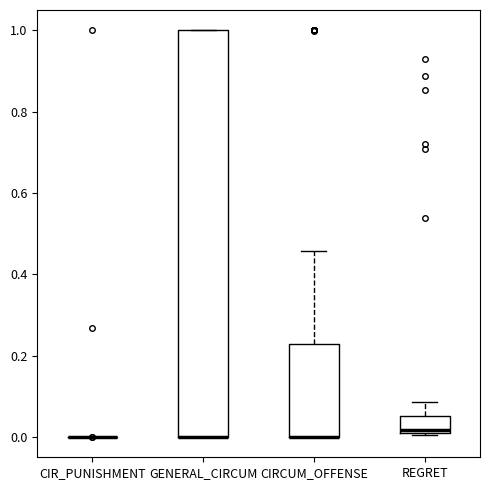

Reading left to right, read every box against the y-axis: the position of its median line, the range the box covers, and the ends of its whiskers. The values are not printed on the chart, so give them approximately, as read against the axis.

CIR_PUNISHMENT: box collapsed to a line at 0.00, whiskers 0.00 to 0.00
GENERAL_CIRCUM: median 0.00 (drawn on the box's lower edge), box 0.00 to 1.00, whiskers 0.00 to 1.00
CIRCUM_OFFENSE: median 0.00 (drawn on the box's lower edge), box 0.00 to 0.22, whiskers 0.00 to 0.46
REGRET: median 0.02 (just above the box's lower edge), box 0.02 to 0.06, whiskers 0.00 to 0.08